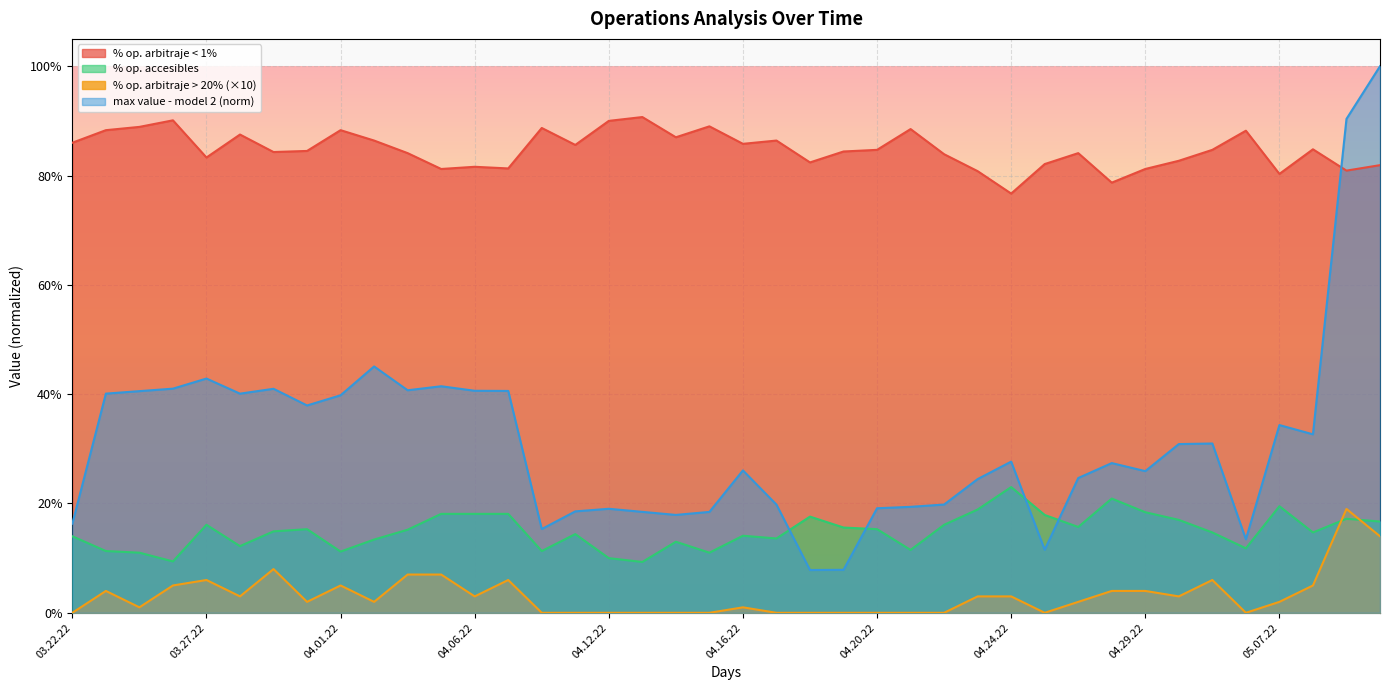

What is the difference between the maximum and minimum values in the % op. arbitraje < 1% series?

0.1